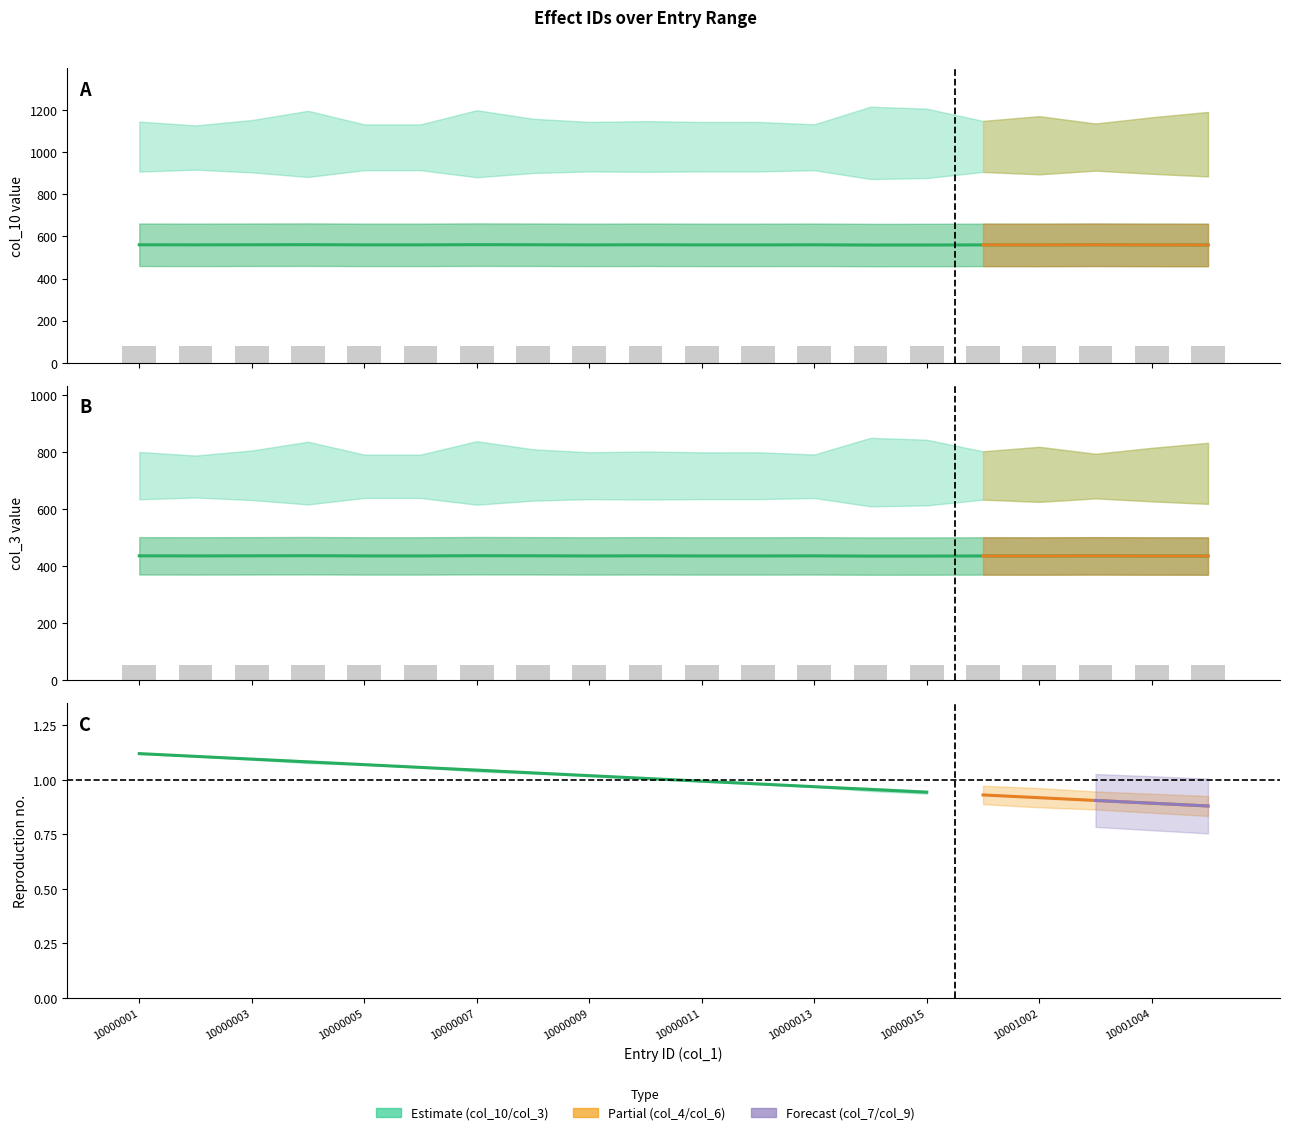

The col_10 series shows 1656 at 10000003. True or false?

False